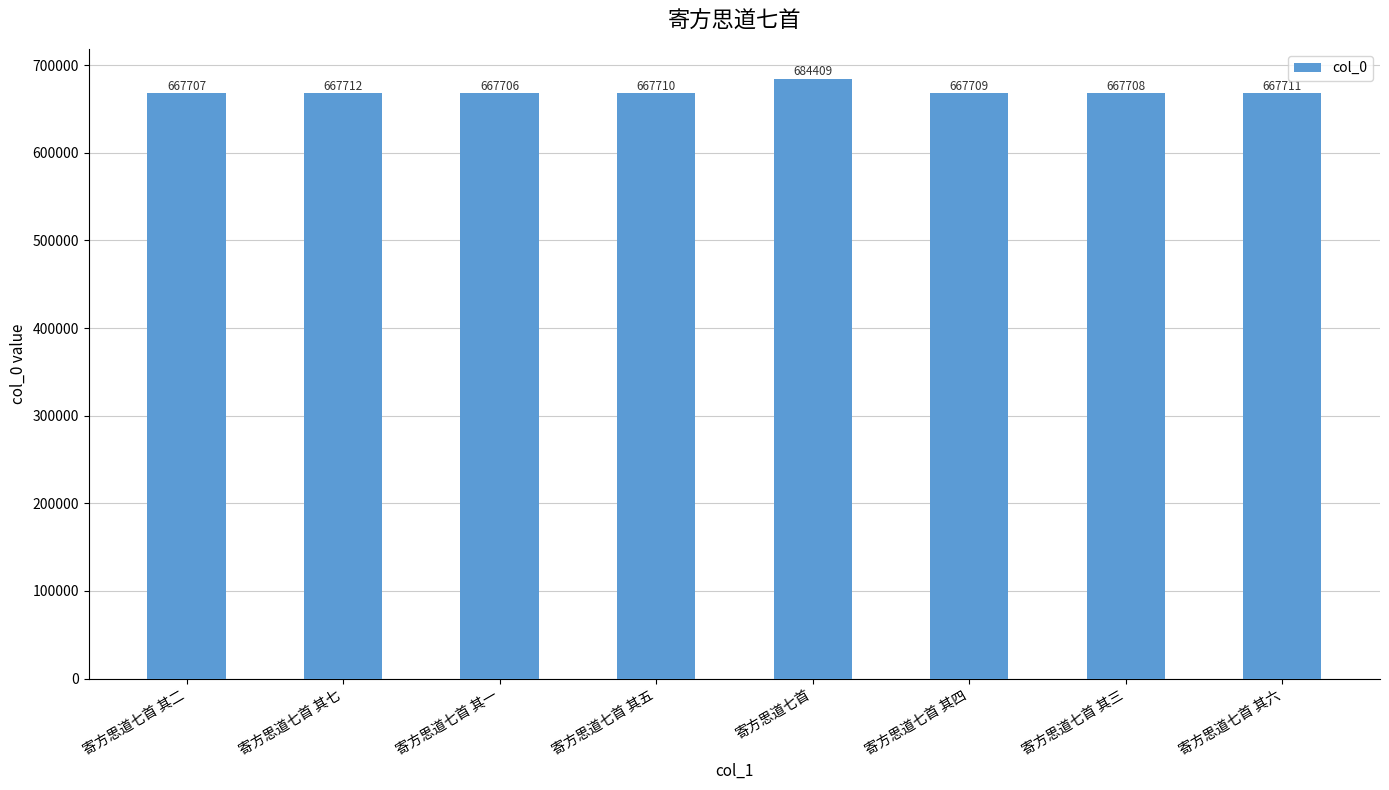

Reading left to right, list all the values displayed in this chart.

寄方思道七首 其二=667707	寄方思道七首 其七=667712	寄方思道七首 其一=667706	寄方思道七首 其五=667710	寄方思道七首=684409	寄方思道七首 其四=667709	寄方思道七首 其三=667708	寄方思道七首 其六=667711